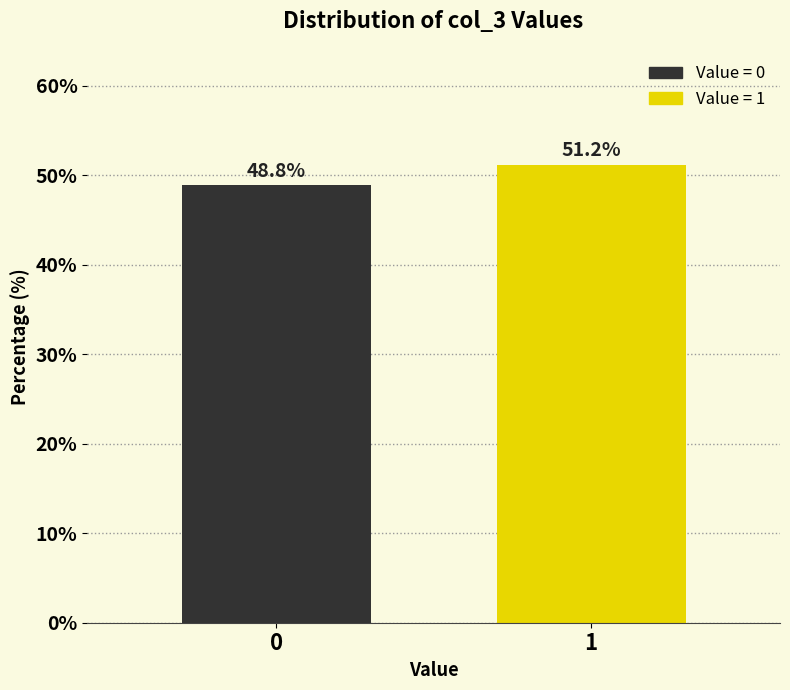

Reading left to right, transcribe all the data shown in this chart.

48.8	51.2